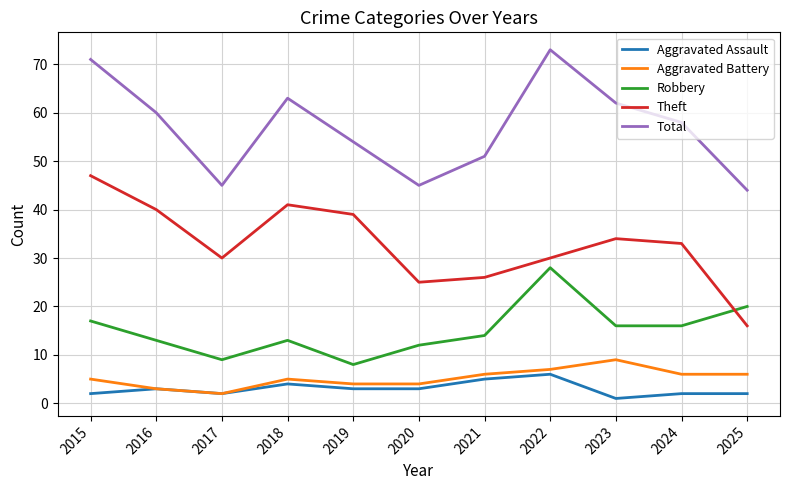

Rank the series by their maximum value, from lowest to highest.

Aggravated Assault, Aggravated Battery, Robbery, Theft, Total